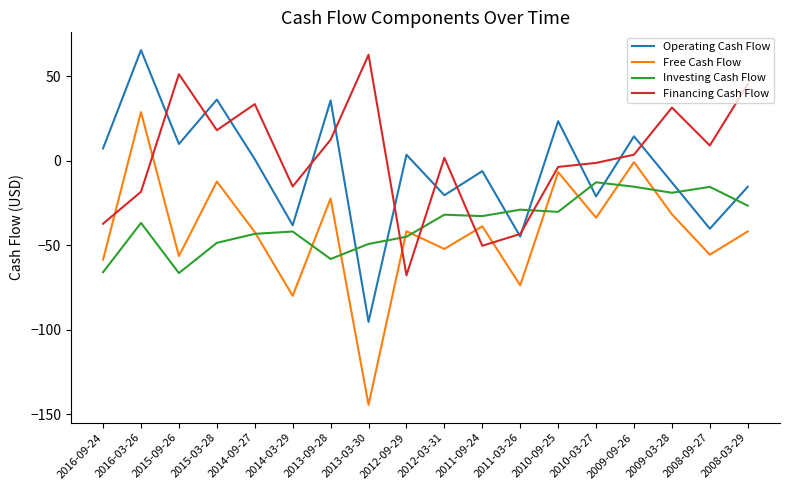

The value of Operating Cash Flow at 2016-03-26 is 65.6. True or false?

True